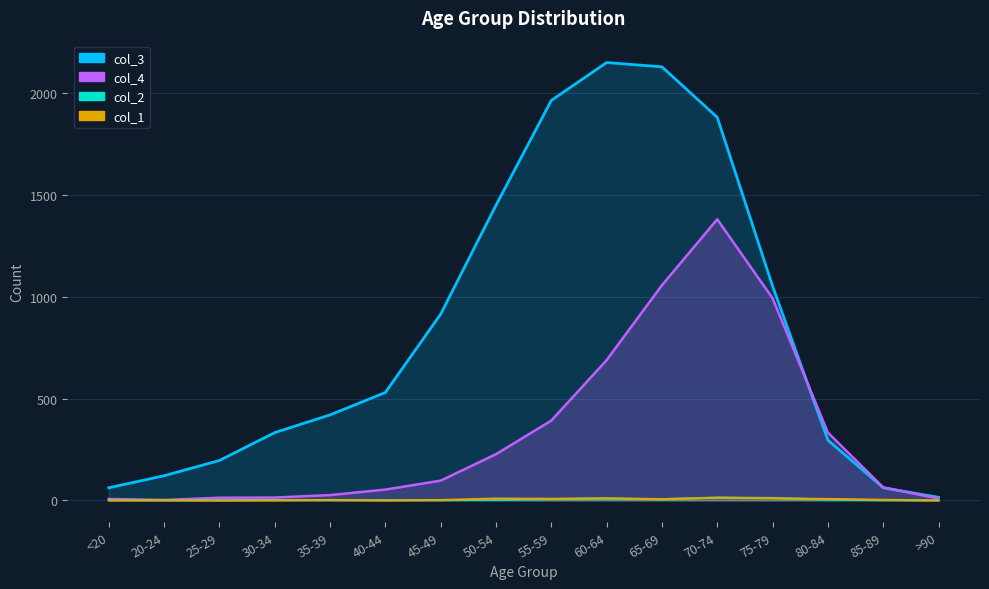

Reading right to left, transcribe all the data shown in this chart.

col_4: >90=9	85-89=64	80-84=333	75-79=993	70-74=1381	65-69=1057	60-64=689	55-59=392	50-54=227	45-49=97	40-44=53	35-39=26	30-34=14	25-29=13	20-24=2	<20=7
col_3: >90=15	85-89=62	80-84=296	75-79=1053	70-74=1882	65-69=2130	60-64=2151	55-59=1965	50-54=1450	45-49=915	40-44=530	35-39=420	30-34=333	25-29=196	20-24=121	<20=62
col_2: >90=0	85-89=1	80-84=4	75-79=12	70-74=14	65-69=6	60-64=8	55-59=6	50-54=3	45-49=1	40-44=1	35-39=1	30-34=2	25-29=0	20-24=0	<20=1
col_1: >90=0	85-89=3	80-84=7	75-79=10	70-74=13	65-69=6	60-64=11	55-59=8	50-54=9	45-49=2	40-44=0	35-39=2	30-34=0	25-29=0	20-24=1	<20=0